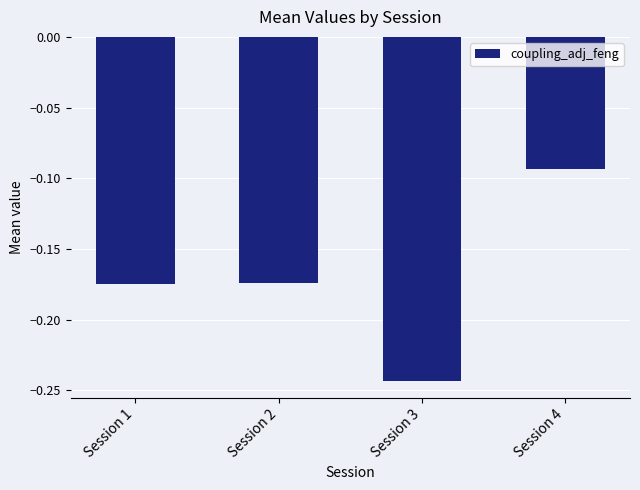

The value at Session 1 is -0.3. True or false?

False